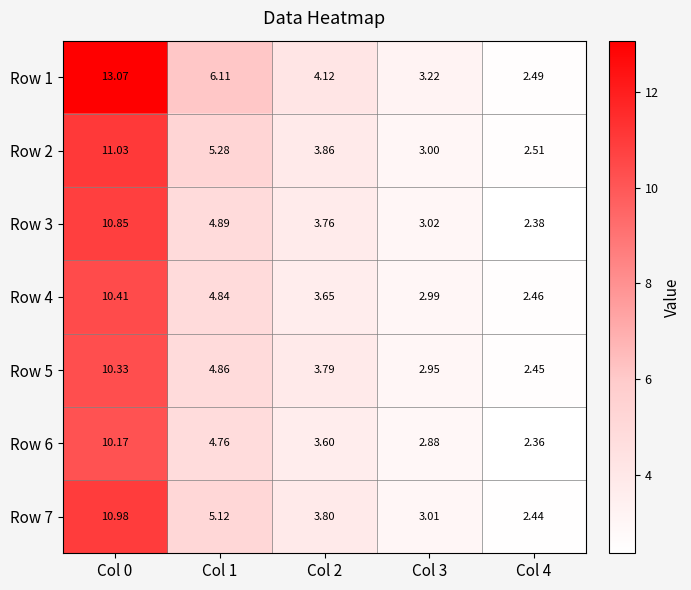

How many data points in Row 4 are less than 3?

2